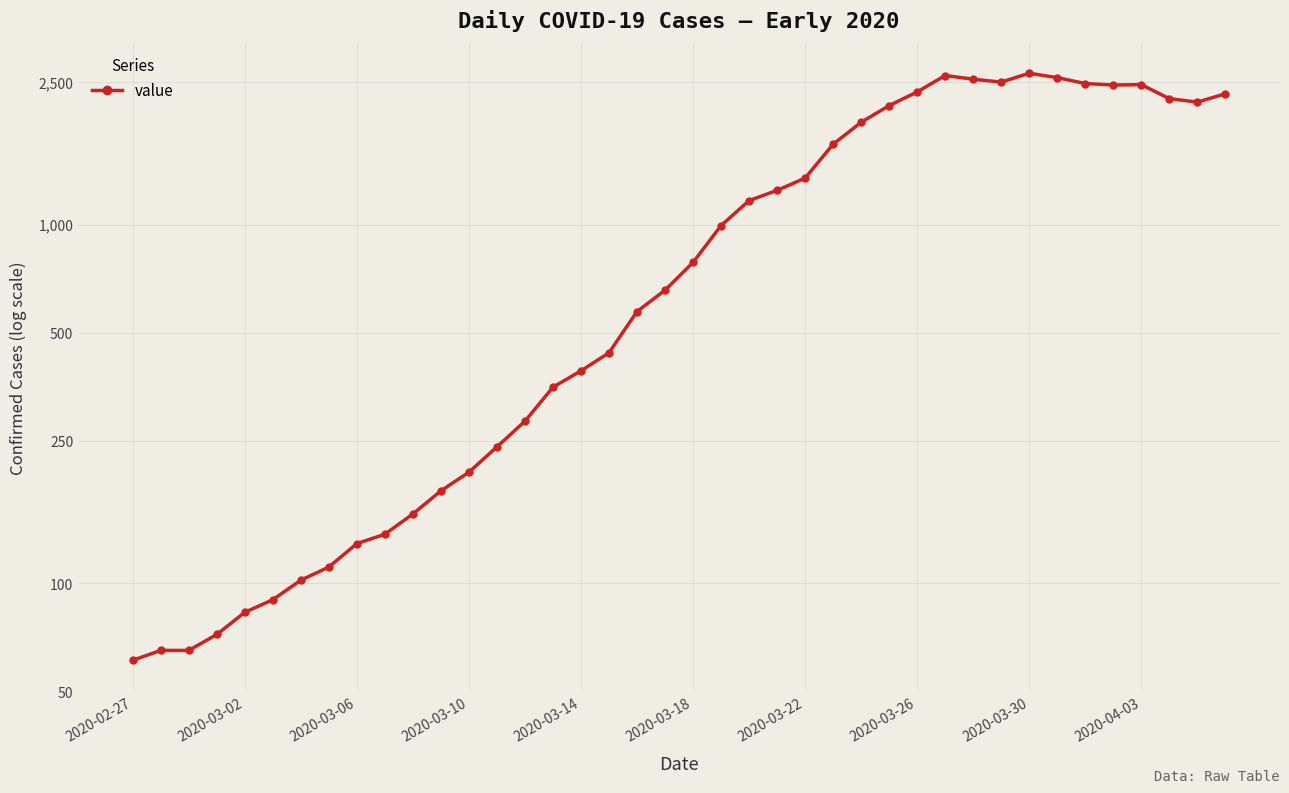

The chart shows a value of 2494 at 31. True or false?

True